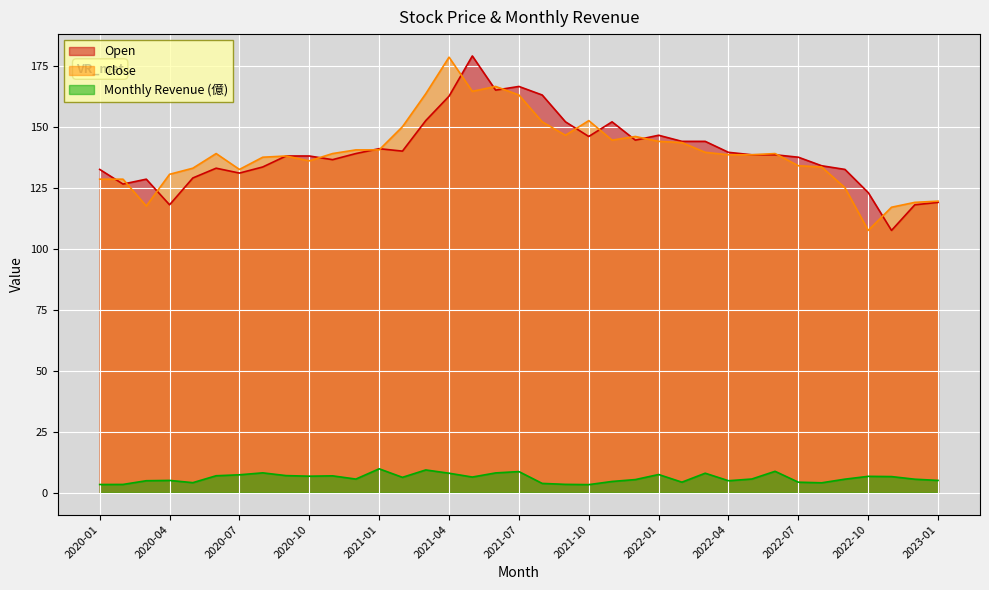

True or false: Close and Monthly Revenue (億) cross at least once.

False